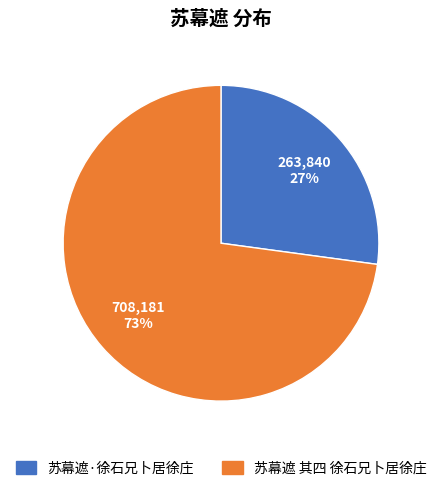

Does 苏幕遮 其四 徐石兄卜居徐庄 represent more than half of the total?

Yes